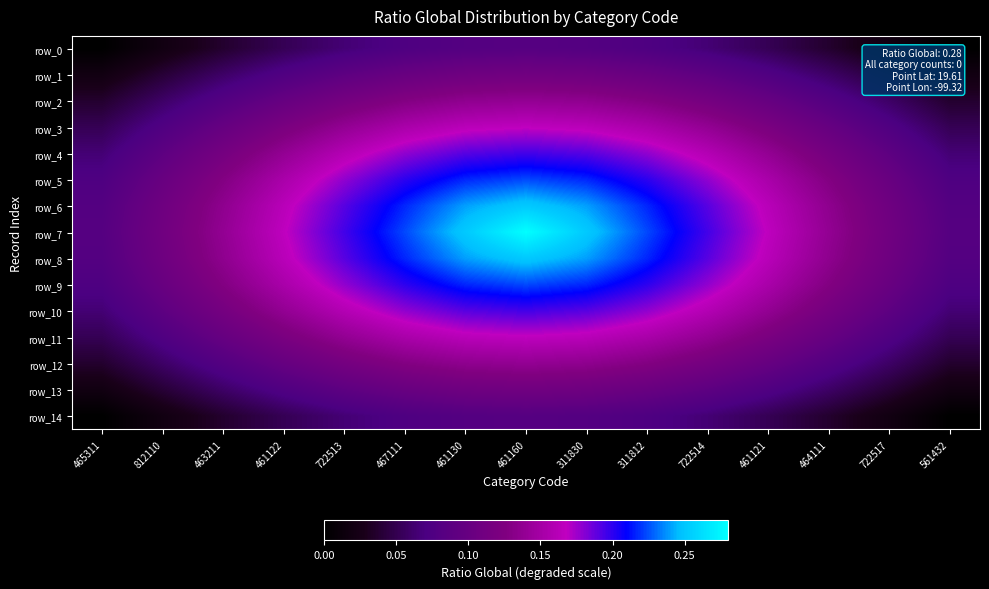

How many row_13 values are between 0 and 1?

15